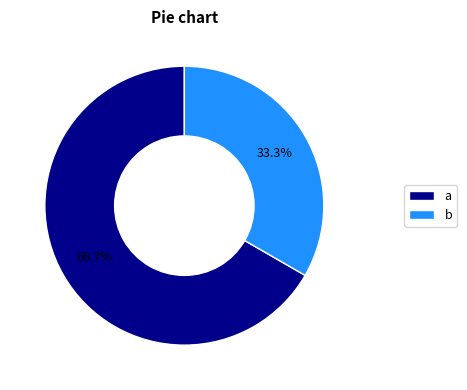

Rank the categories by value from highest to lowest.

a, b